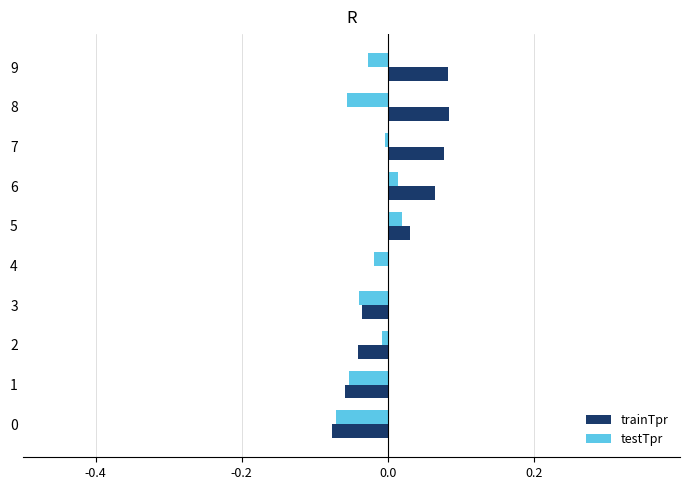

Which series changed the most between 1 and 9?

trainTpr